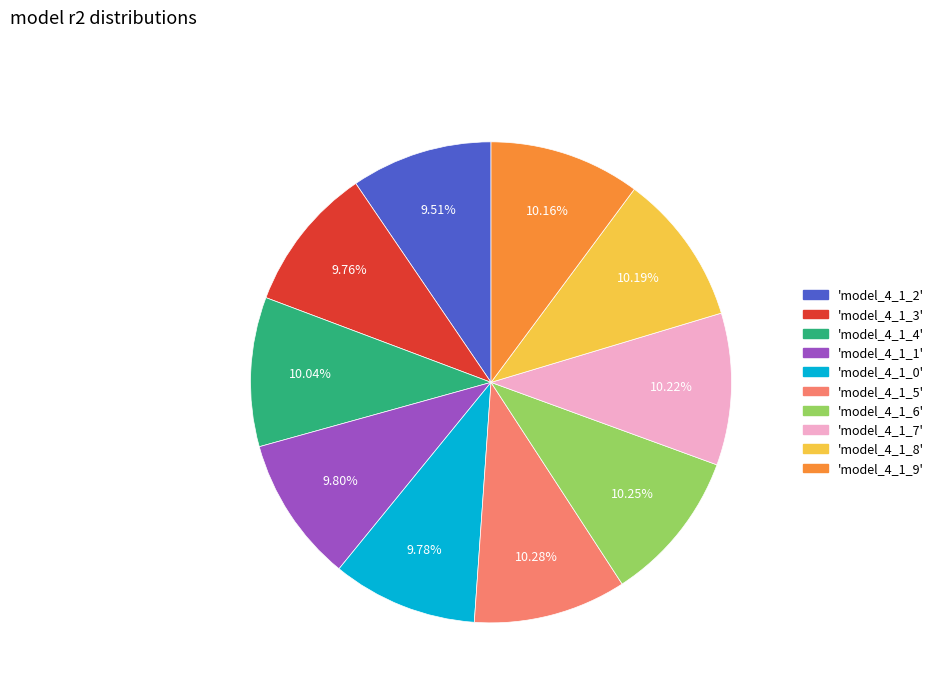

Is there a majority slice in this chart?

No